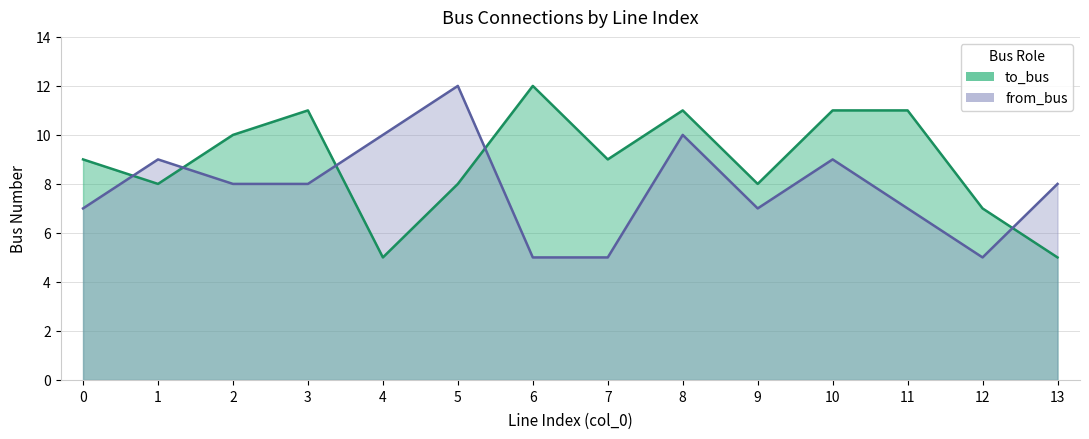

What is the value of the to_bus point at the 2nd from the left?

8